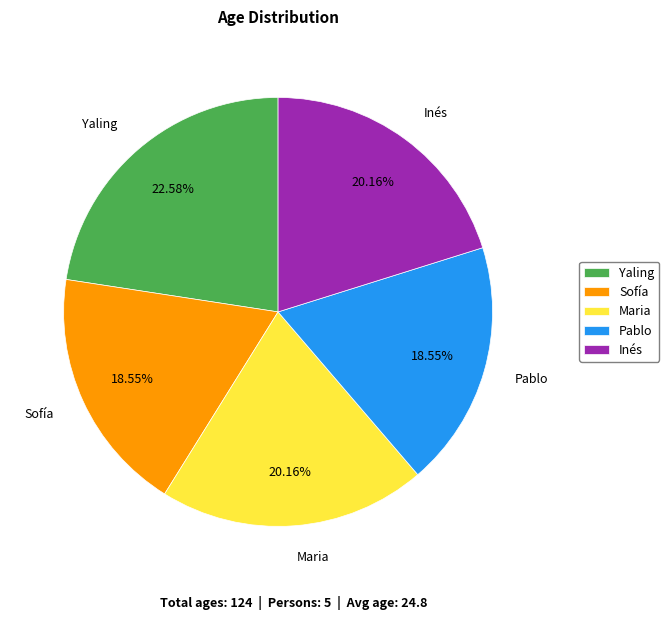

Count the number of slices in the pie.

5